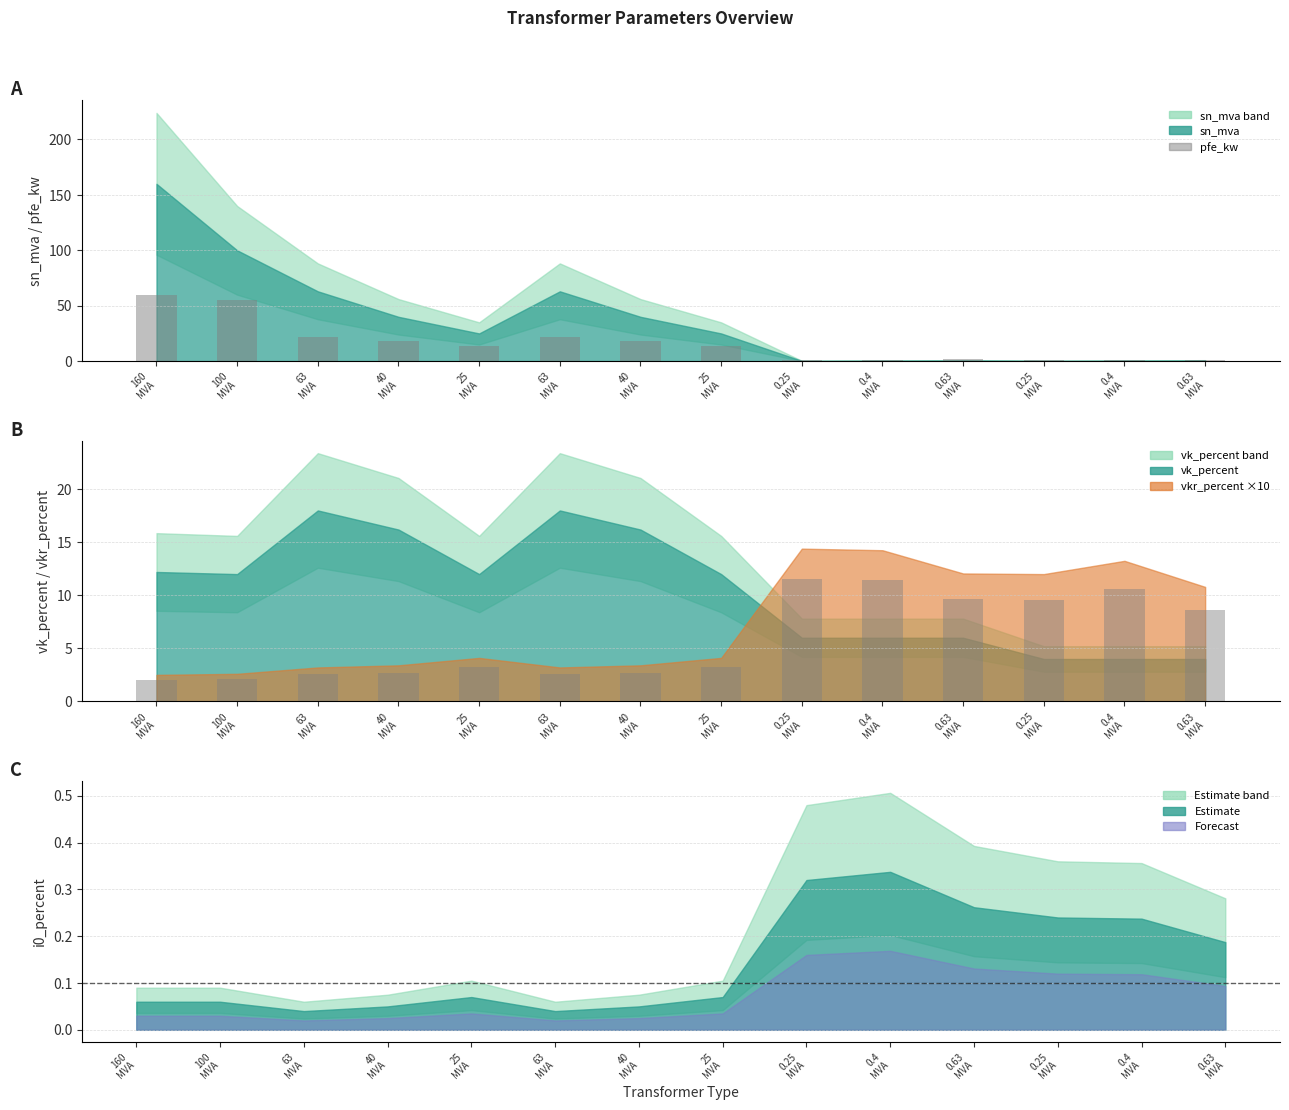

Is it true that pfe_kw equals 0.6 at 0.25
MVA?

True